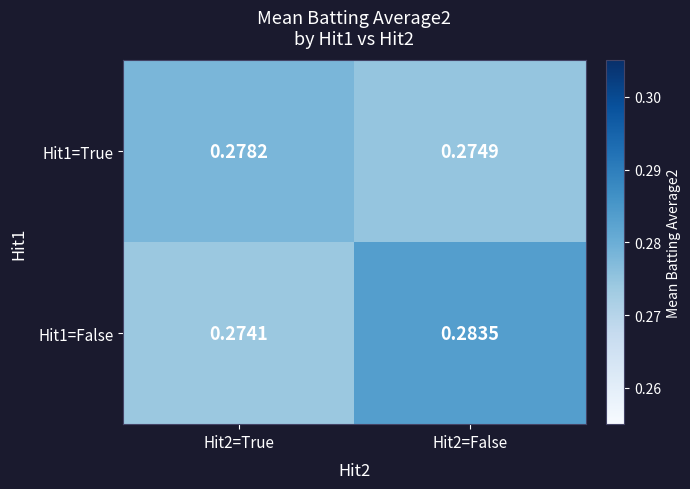

Which series has the largest total across all categories?

Hit1=False